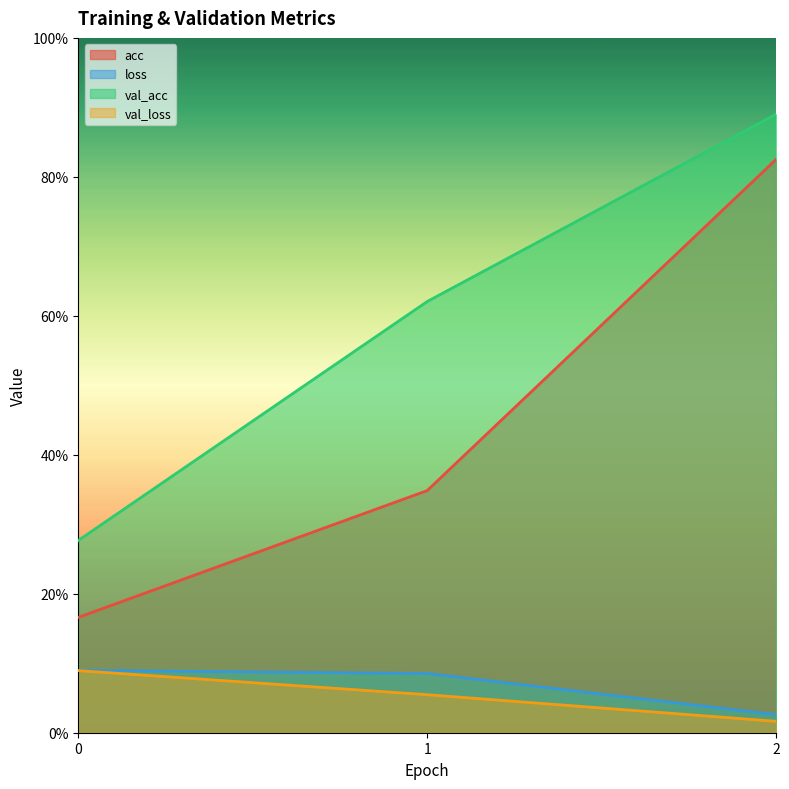

What is the sum of all loss values?

0.2